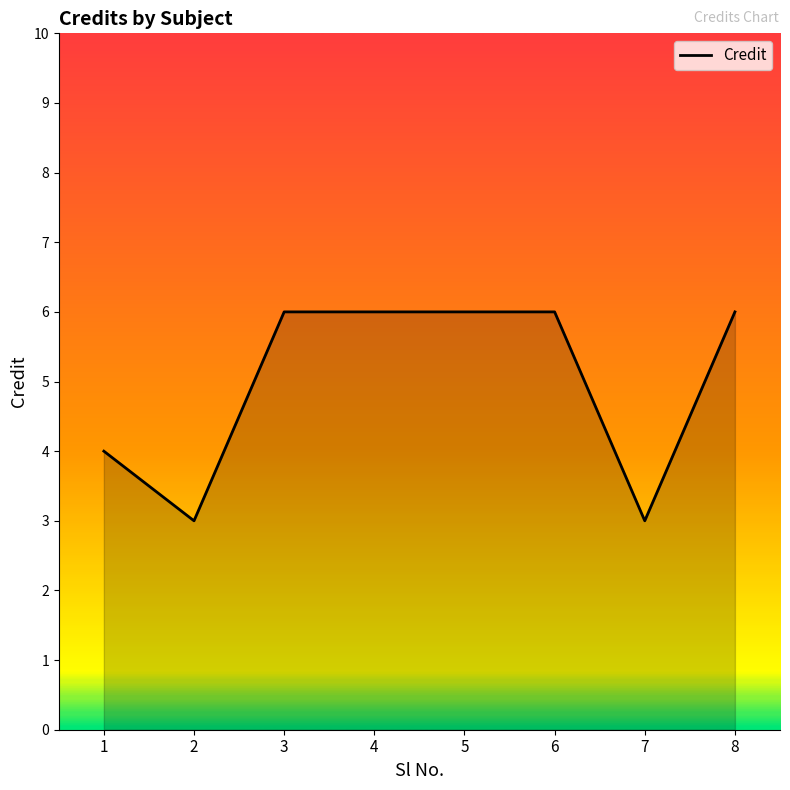

Is it true that the value at 8 is 6?

True